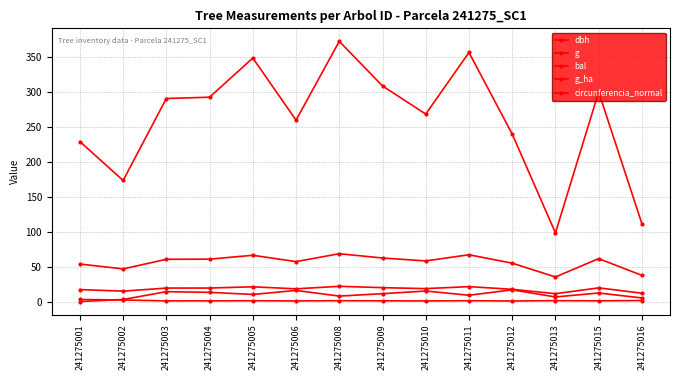

Does the chart have visible grid lines?

Yes